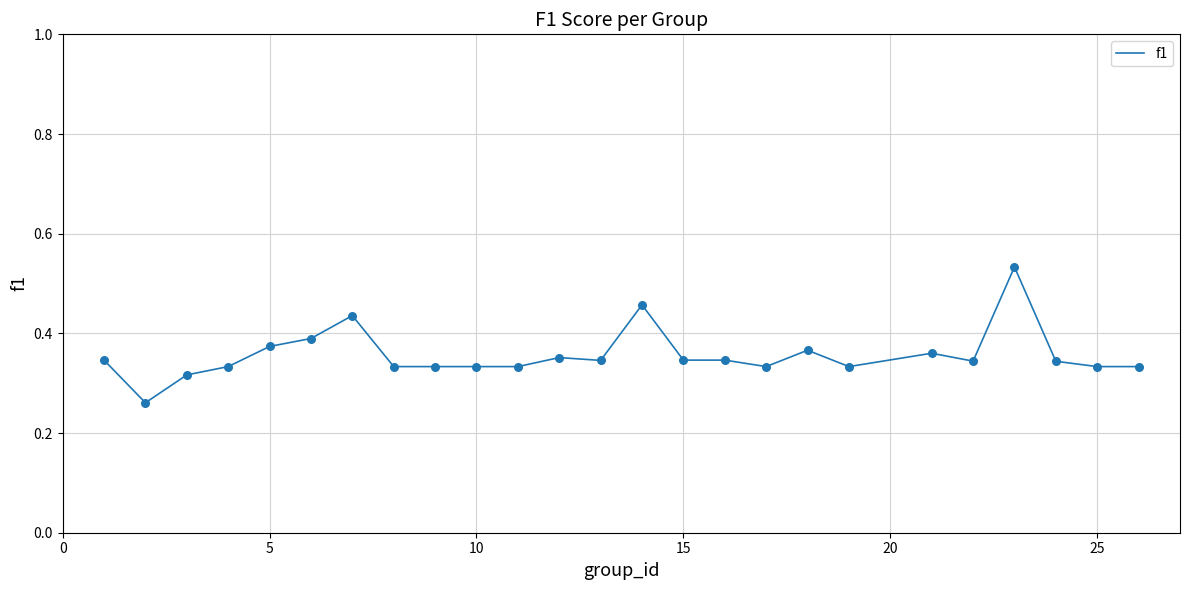

How many lines are shown in the chart?

1